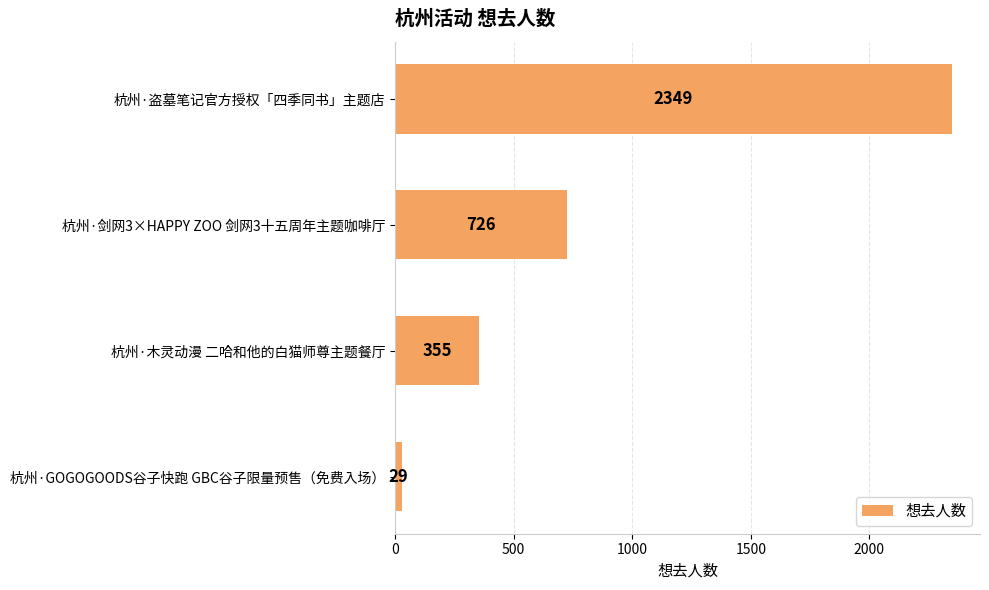

At which category does the chart reach its minimum across all series?

杭州·GOGOGOODS谷子快跑 GBC谷子限量预售（免费入场）